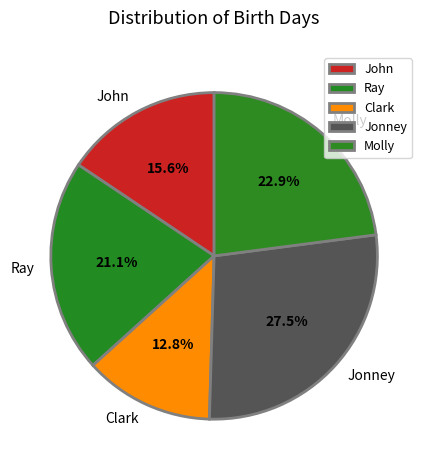

What is the ratio of the value at Clark to the value at John?

0.8